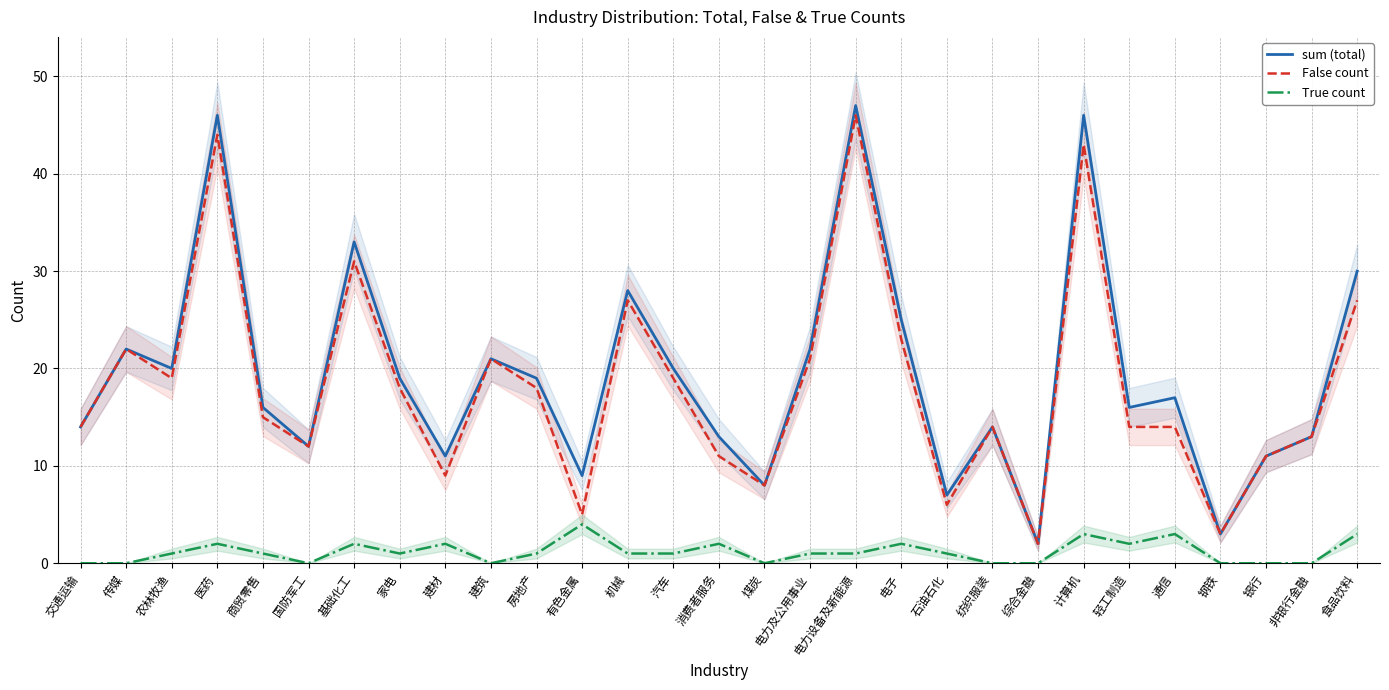

At which category does False count reach its first local valley?

农林牧渔